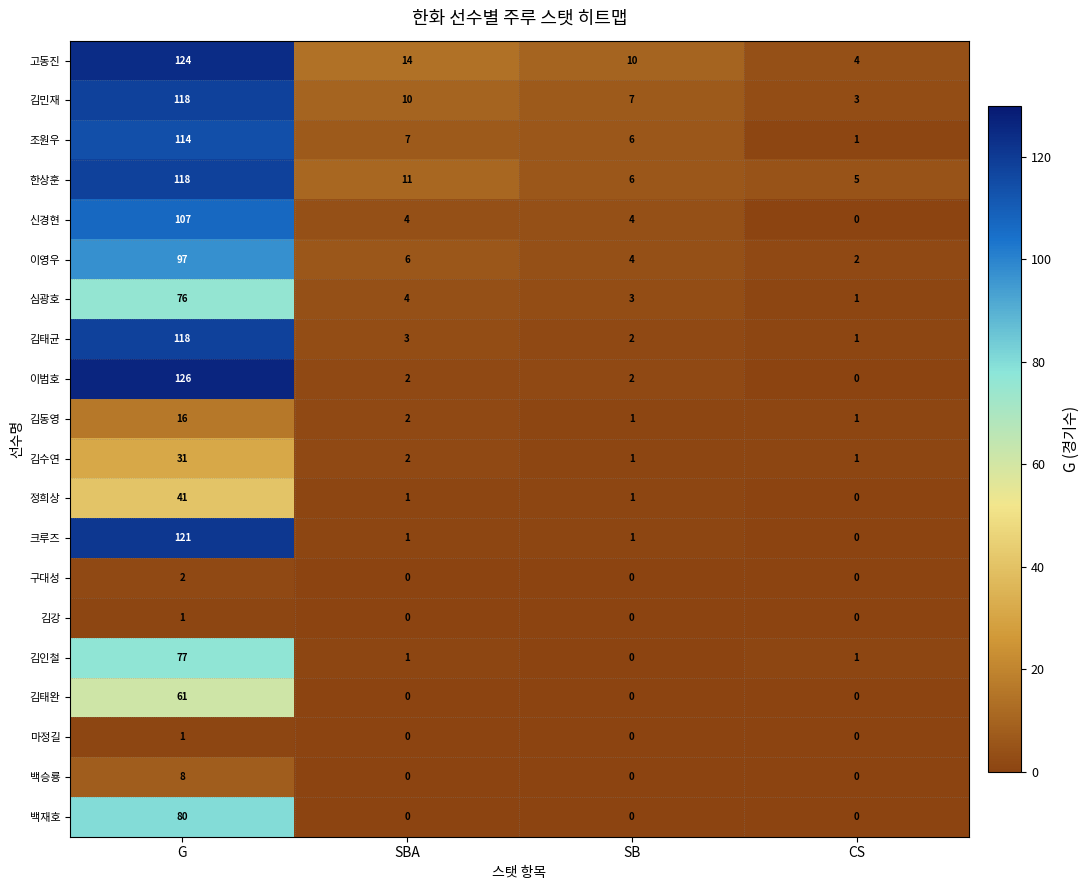

The 마정길 series shows 1 at CS. True or false?

False